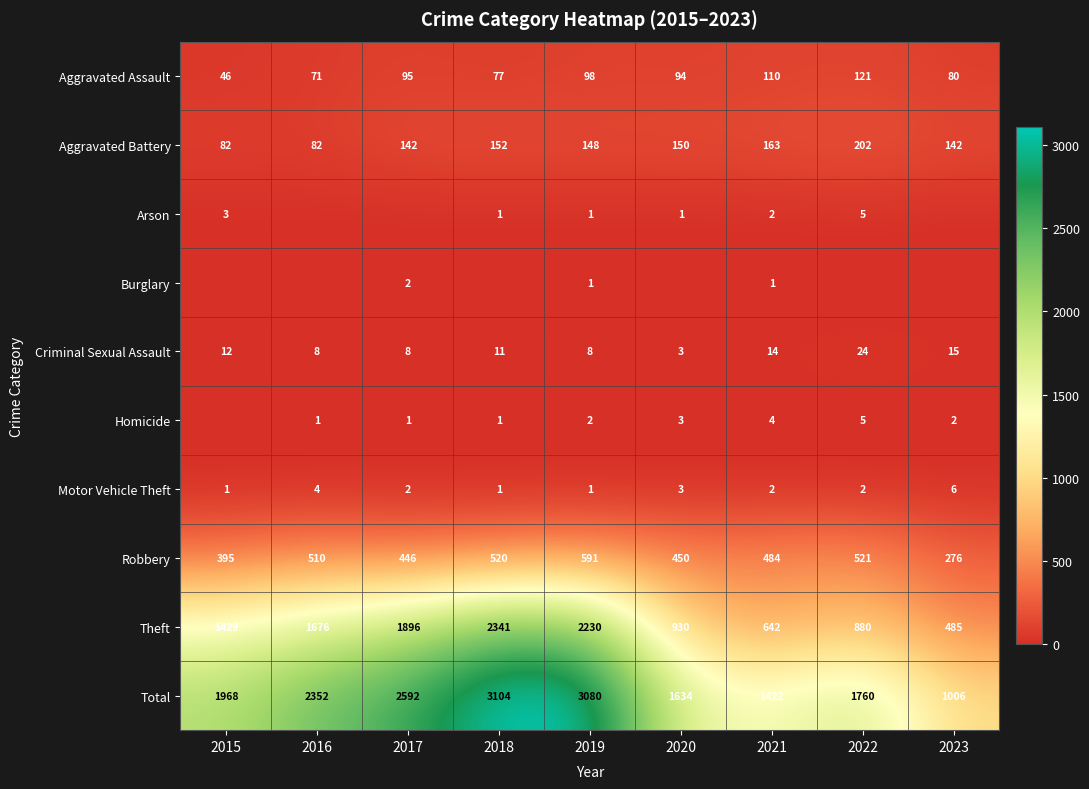

Between 2021 and 2018, which is larger?

2021